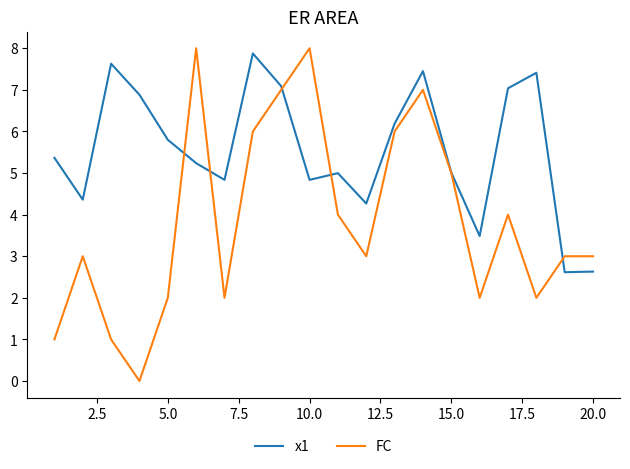

True or false: FC has more than 1 interior local peaks.

True